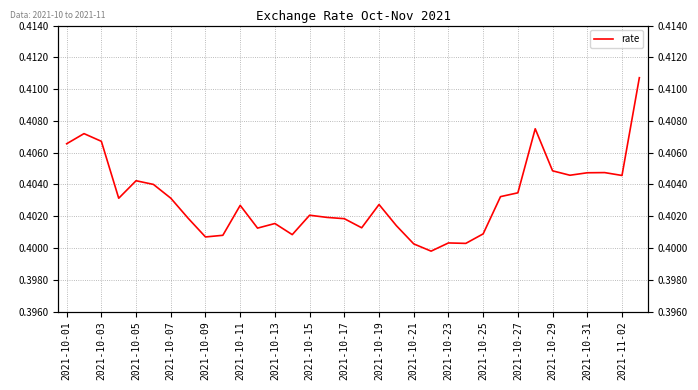

What is the value of the 11th point from the left?

0.4